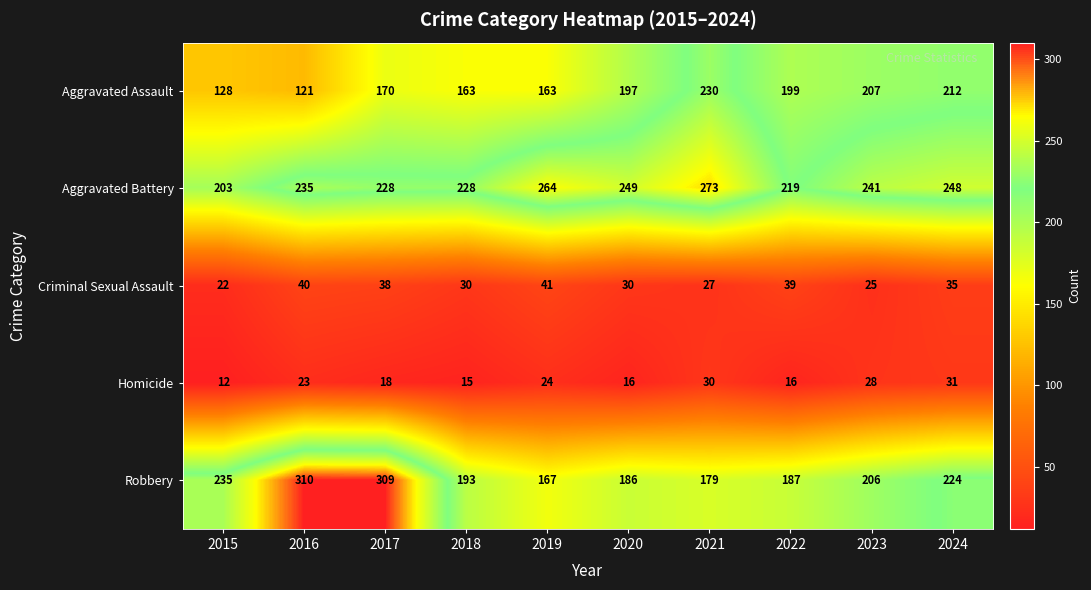

What is the difference between the highest and lowest values at 2018?

213